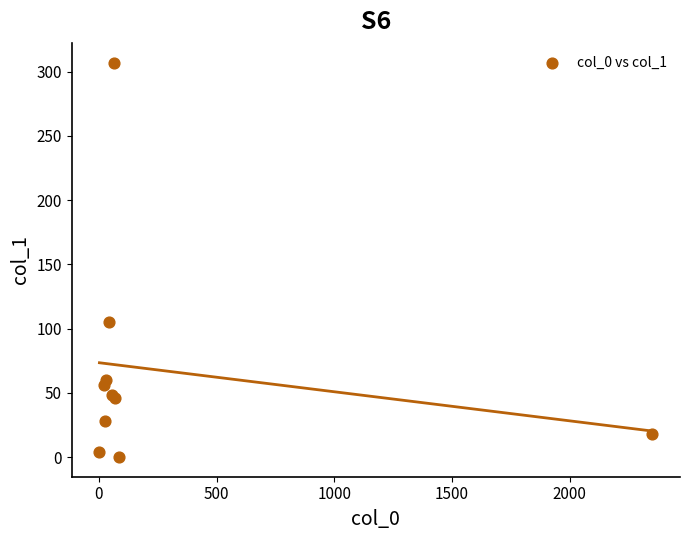

What Y value in the scatter plot is closest to 153?

105